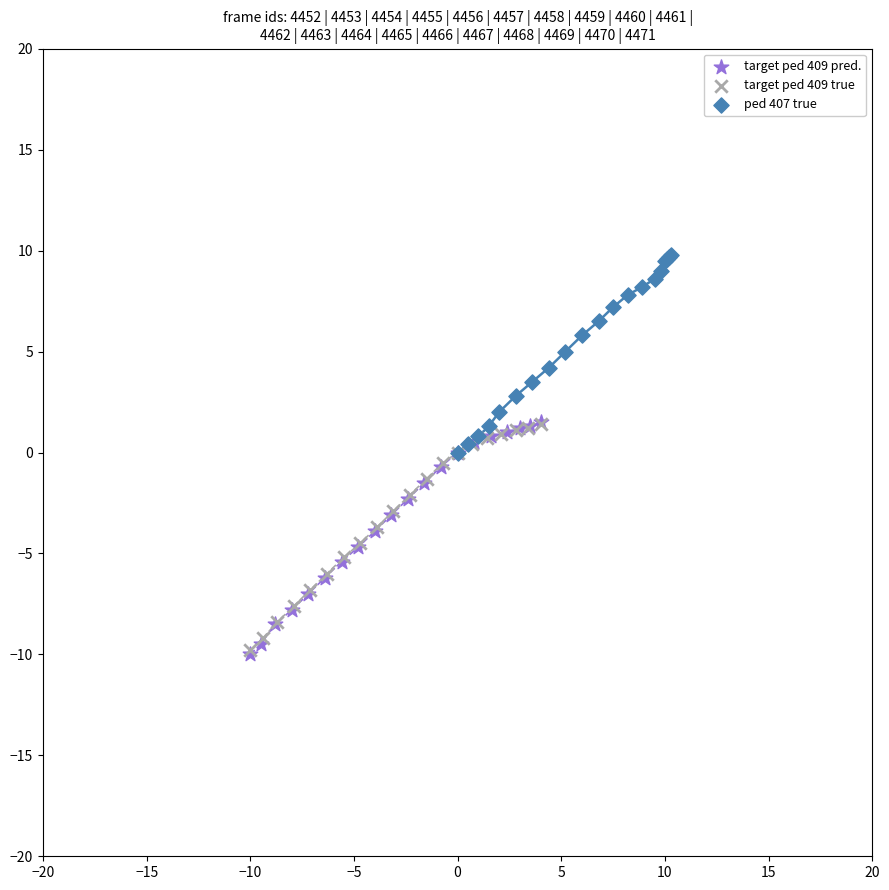

What are all the series names shown in the legend?

target ped 409 pred., target ped 409 true, ped 407 true